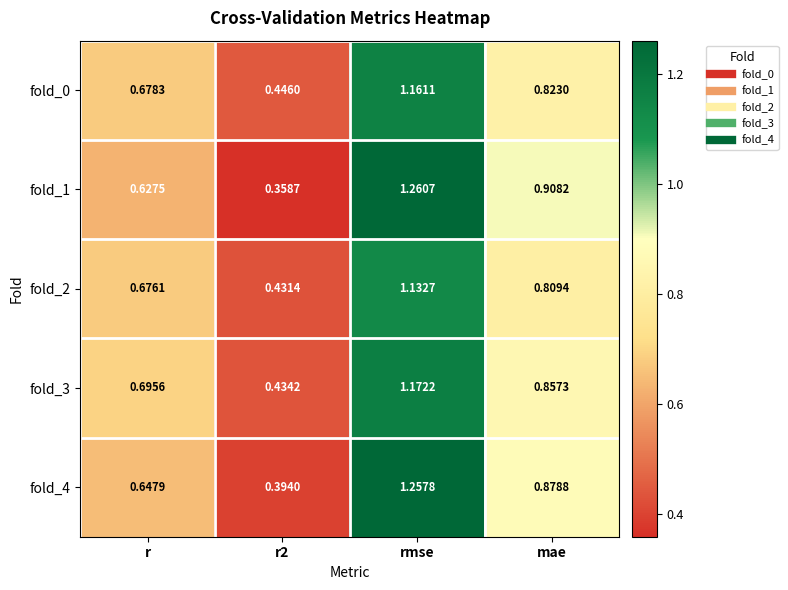

Which series has the widest spread of values?

fold_1